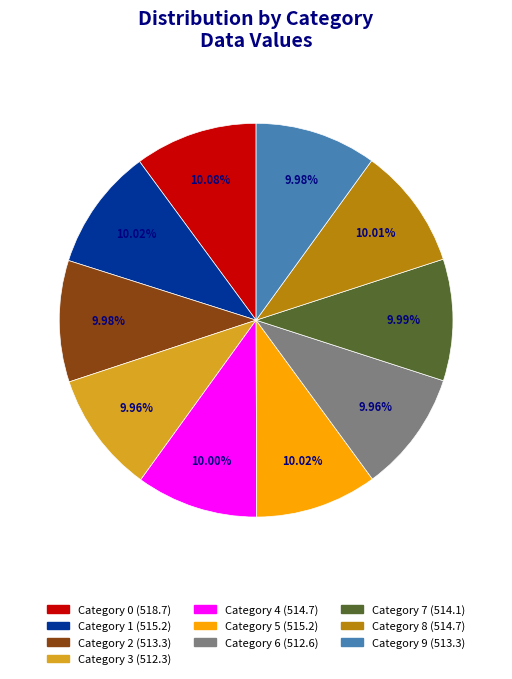

Is there any slice that represents more than half of the pie?

No